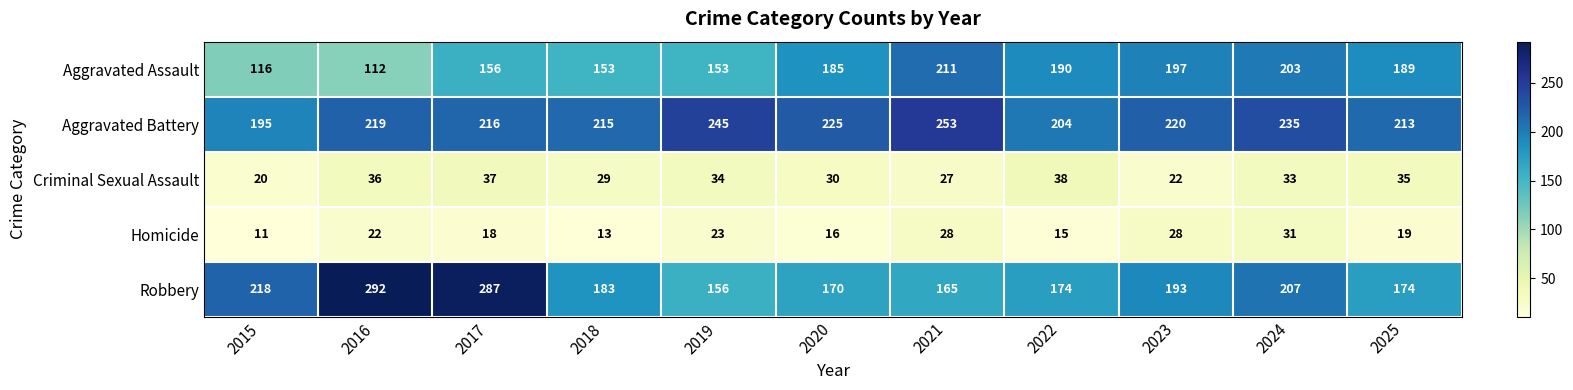

At 2021, list the series in order from smallest to largest.

Criminal Sexual Assault, Homicide, Robbery, Aggravated Assault, Aggravated Battery